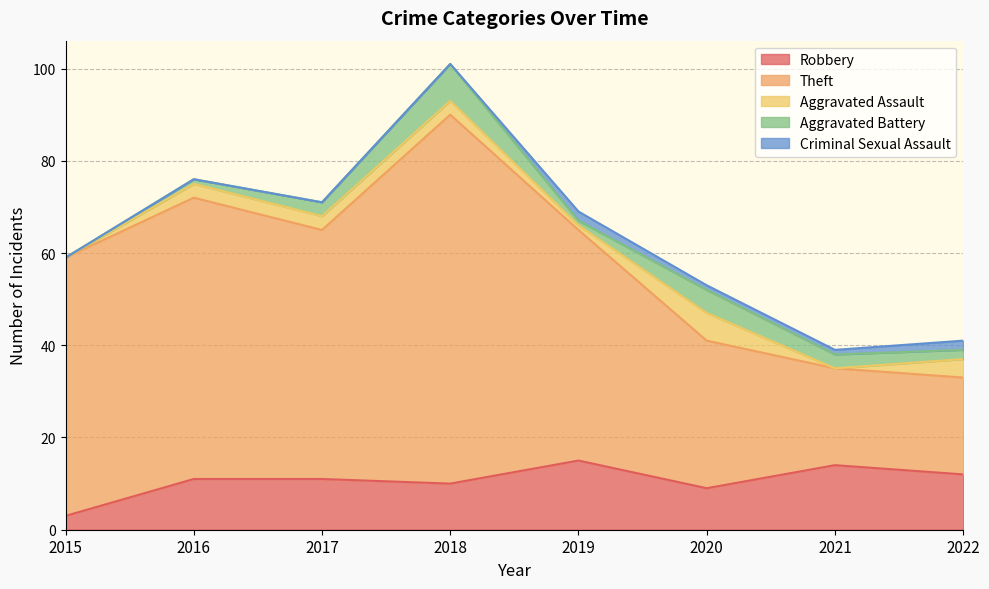

Count the number of data series in this chart.

5